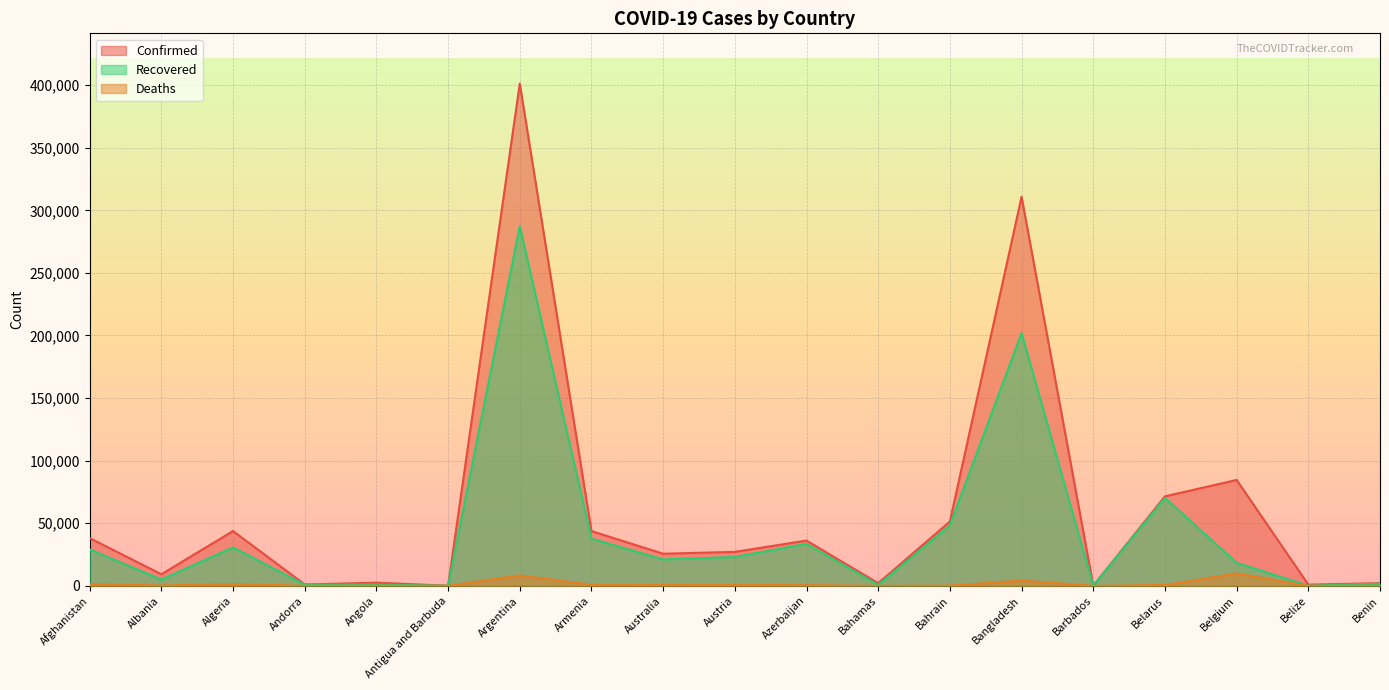

Does the chart display data point markers on the line(s)?

No